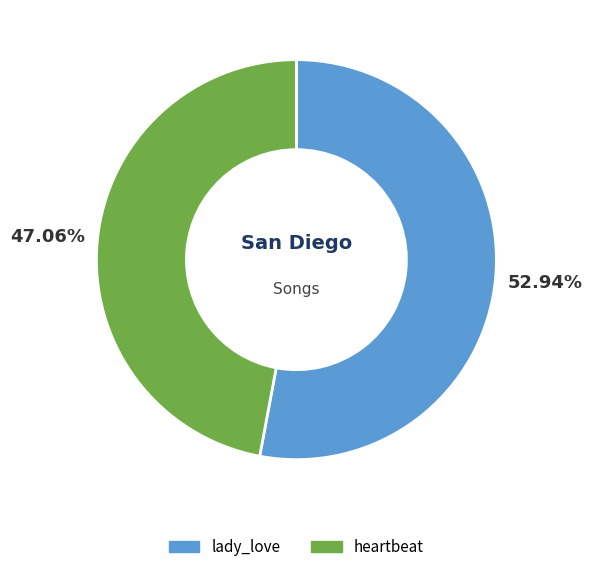

What percentage is the heartbeat slice, to the nearest percent?

47%